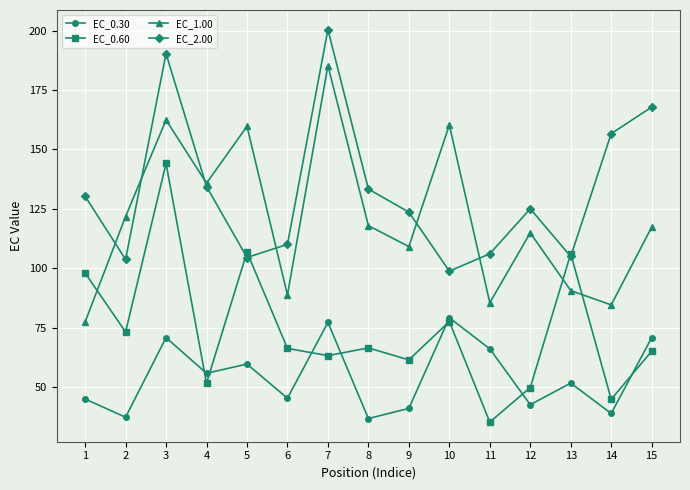

Does the chart have visible grid lines?

Yes